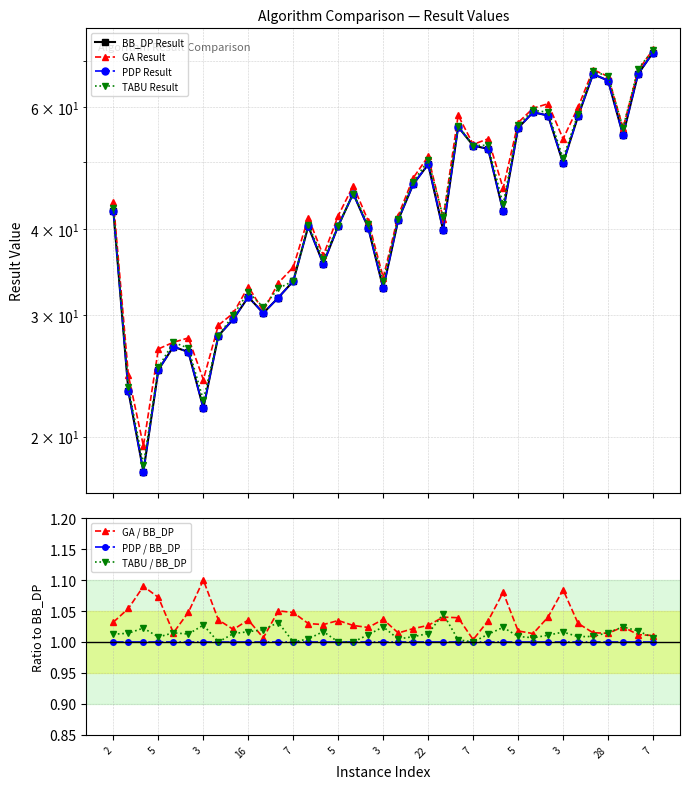

Is the value of GA Result at 7 greater than the value of PDP Result at 5?

Yes